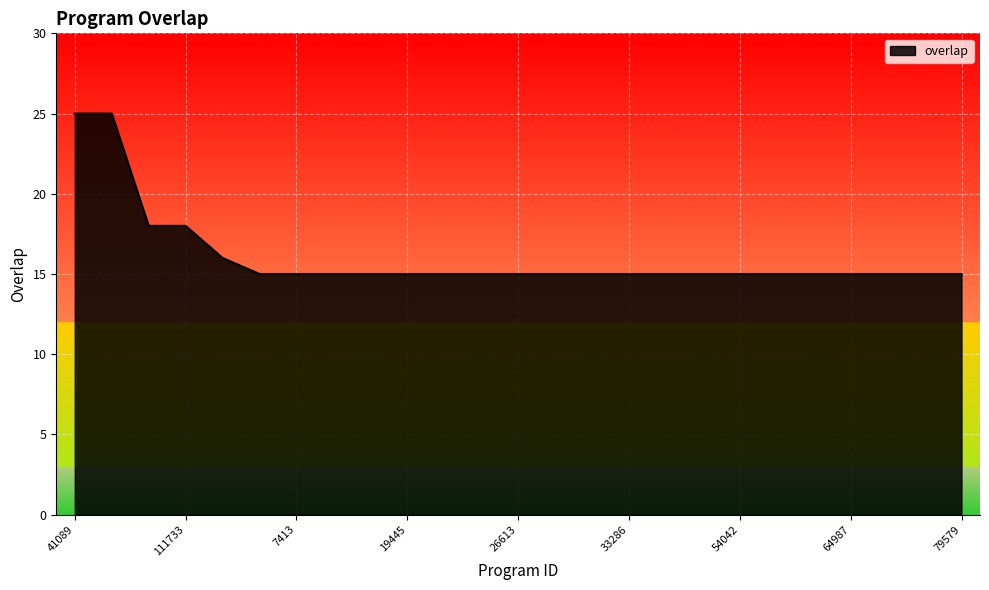

What is the minimum value shown in the chart?

15